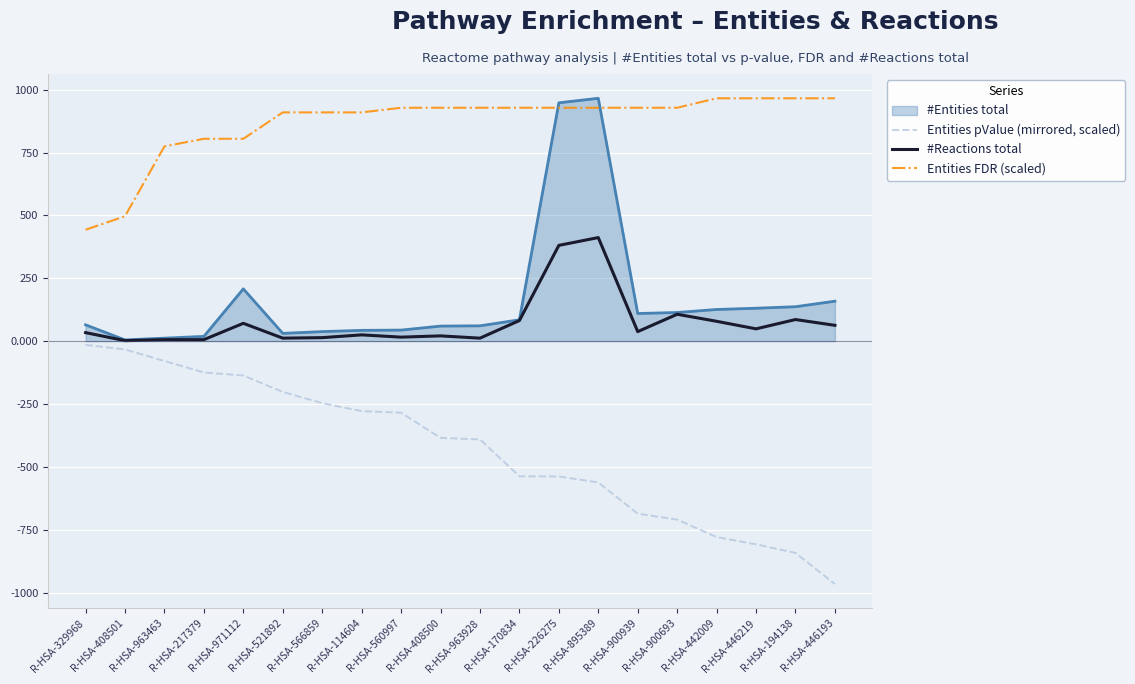

What is the sum of the Entities FDR (scaled) values at R-HSA-408501 and R-HSA-446193?

1462.9